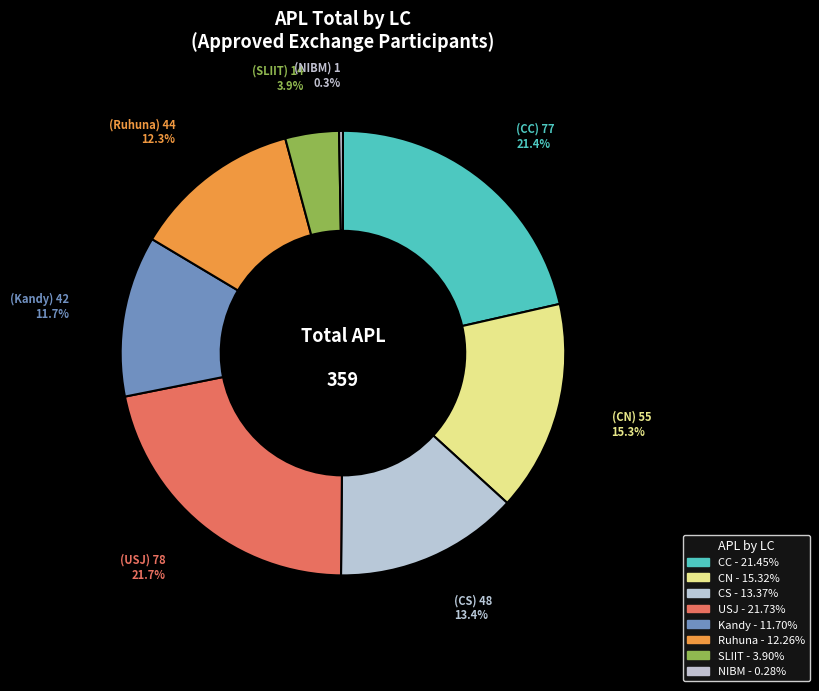

Count the number of slices in the pie.

8